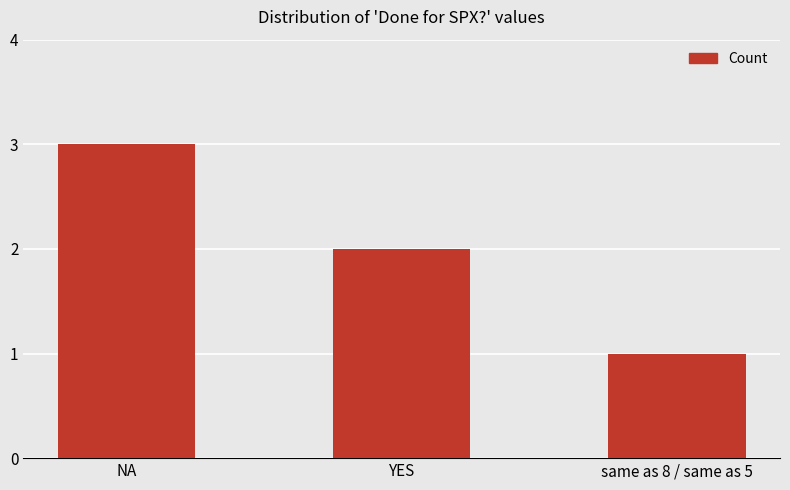

Reading right to left, extract all data points from this chart.

1	2	3